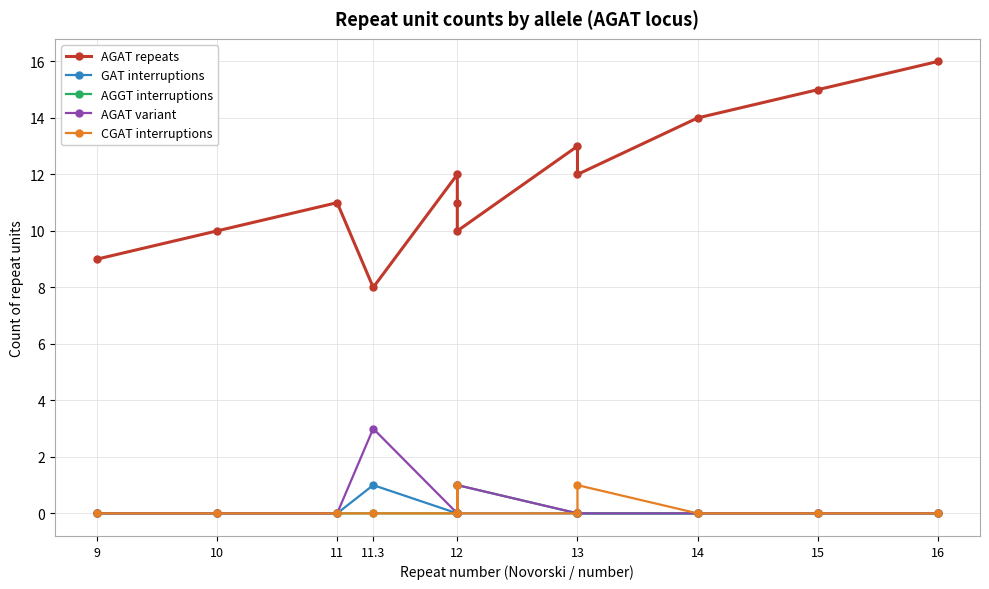

True or false: GAT interruptions and AGAT variant cross at least once.

False